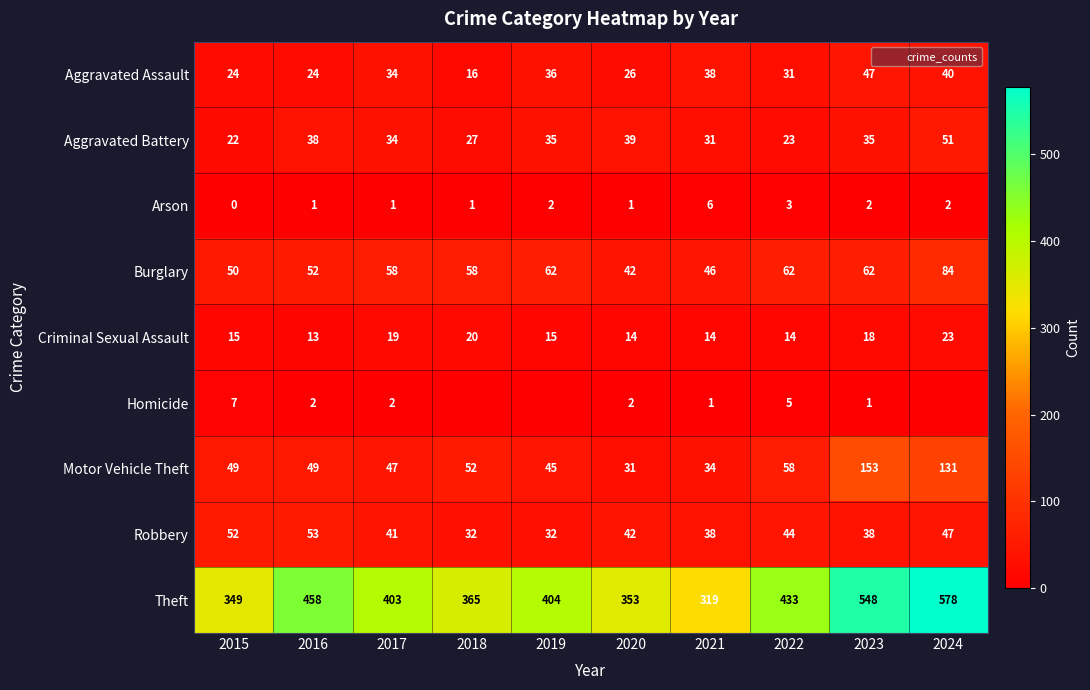

What is the average value of the Motor Vehicle Theft series?

65